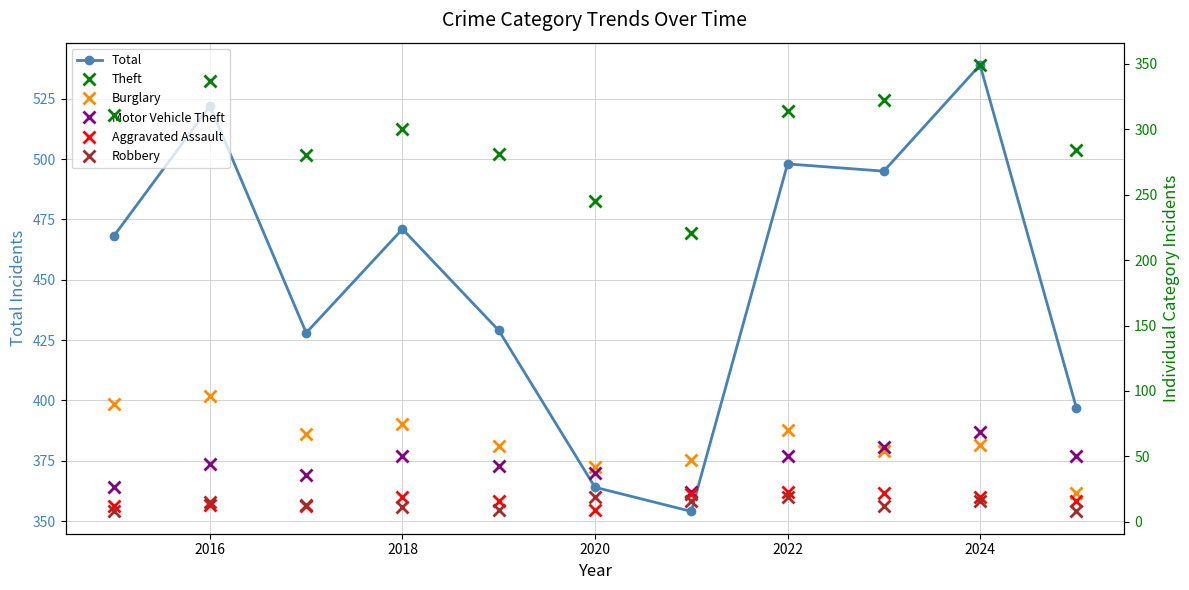

Which series has the widest spread of values?

Total